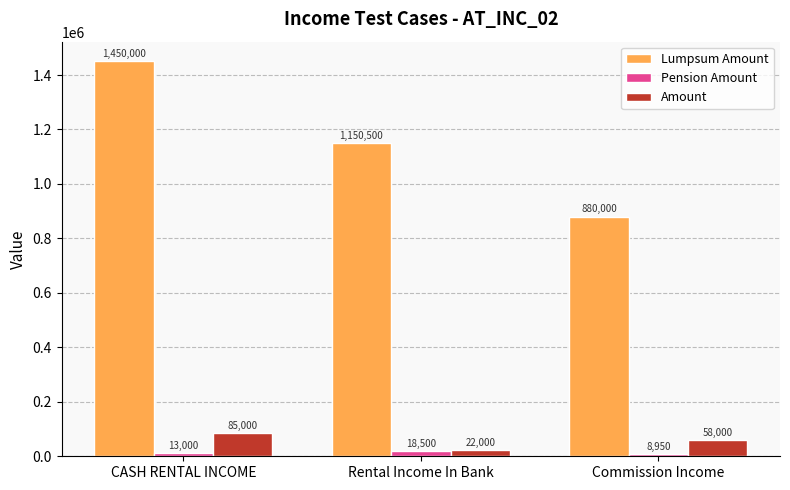

List the series in order of their peak value, highest first.

Lumpsum Amount, Amount, Pension Amount